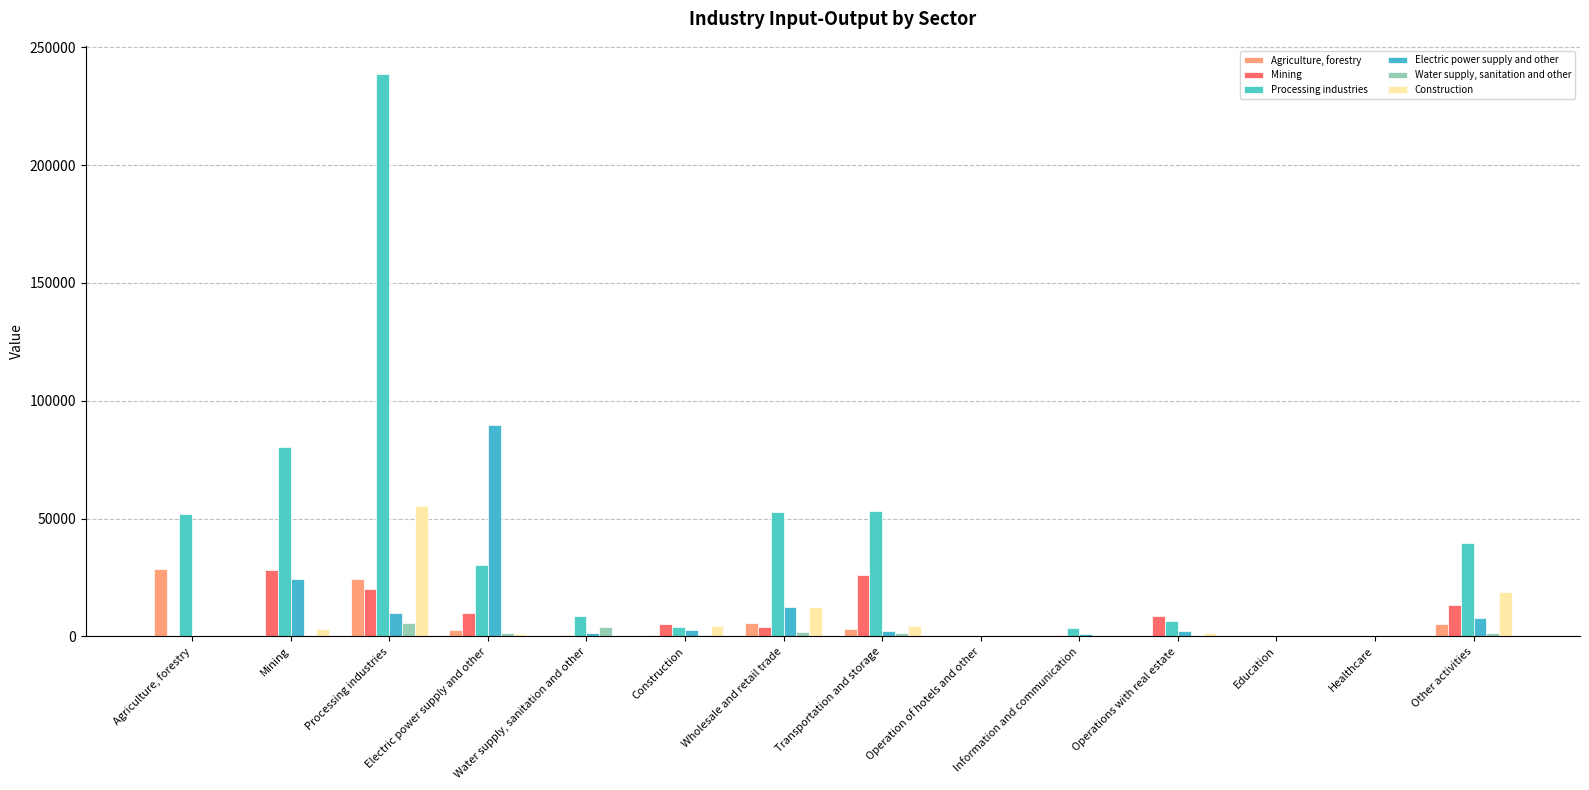

Is the value of Construction at Wholesale and retail trade greater than the value of Processing industries at Education?

Yes